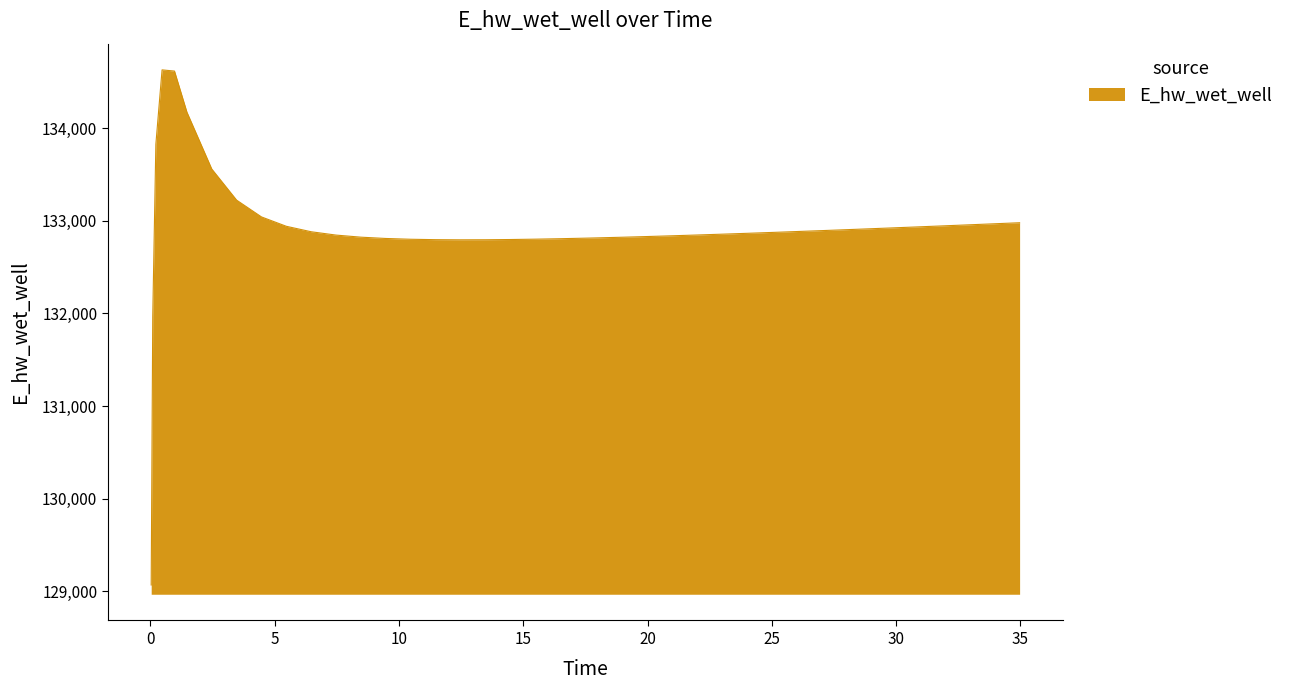

True or false: the data has more than 0 interior local peaks.

True